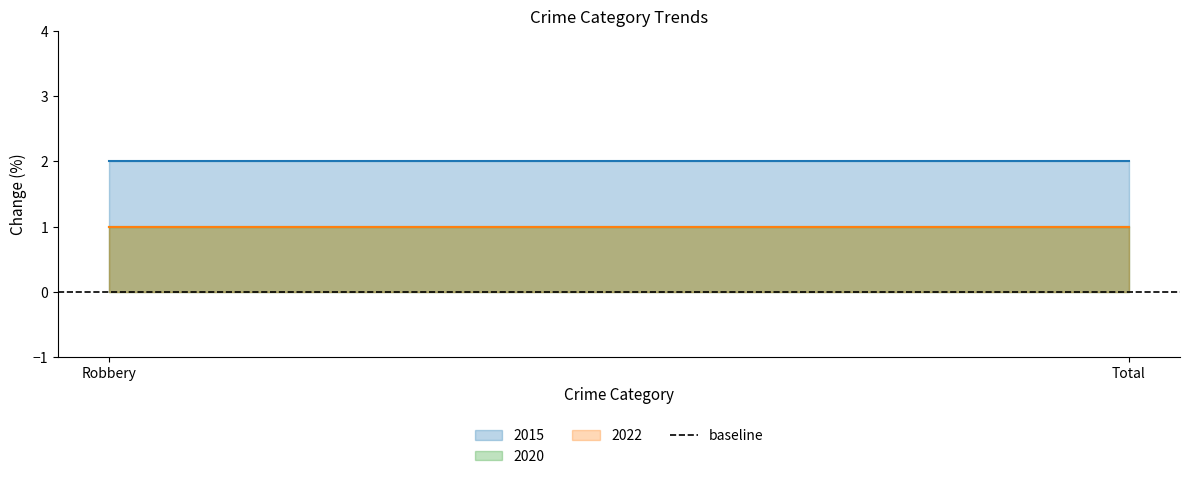

At which label is 2015 closest to 2?

Robbery